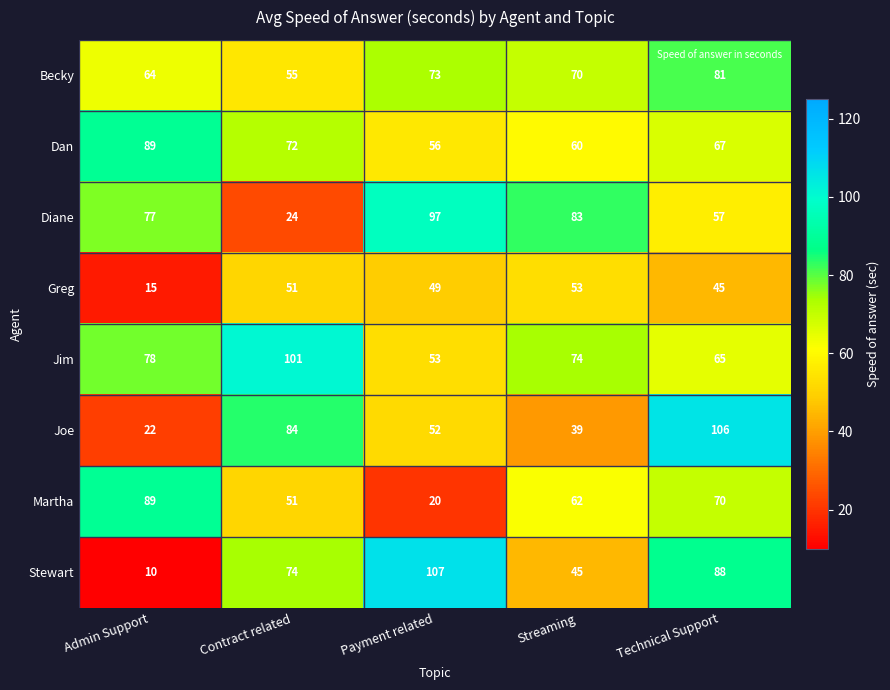

What is the total value across all series at Payment related?

507